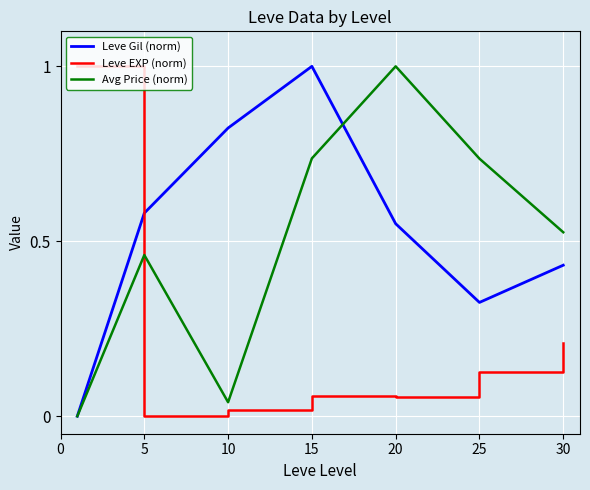

After their last crossing, which series has the higher values: Avg Price (norm) or Leve EXP (norm)?

Avg Price (norm)